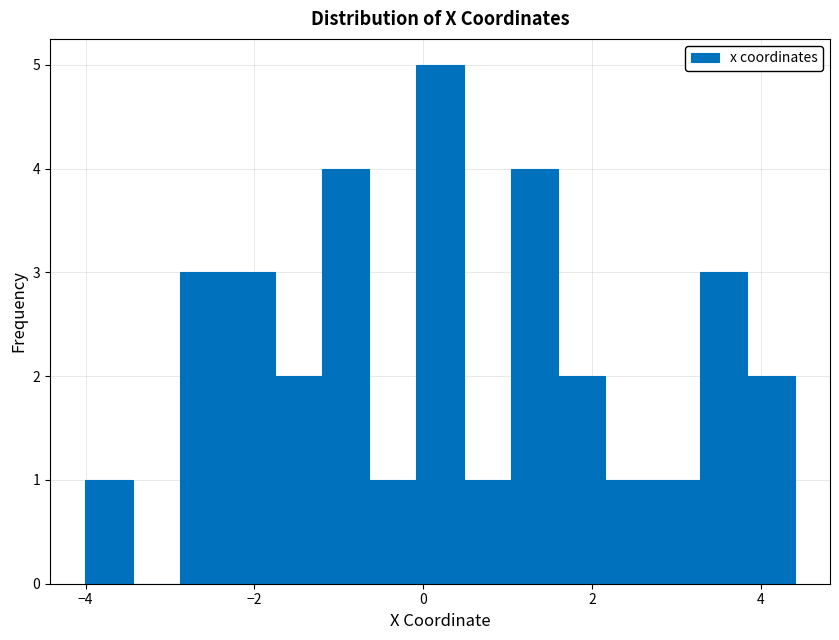

Around what value on the x-axis is the tallest bar? Give the approximate position of its centre, as read against the axis.

0.2